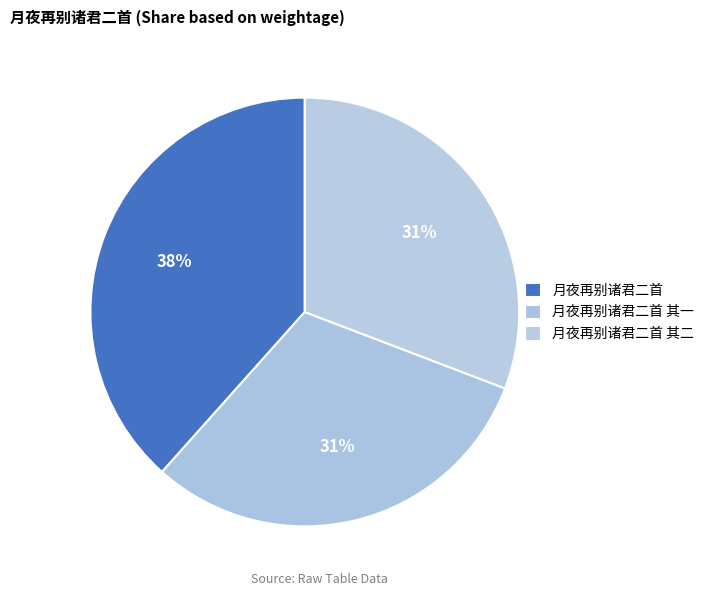

How many slices are in this pie chart?

3